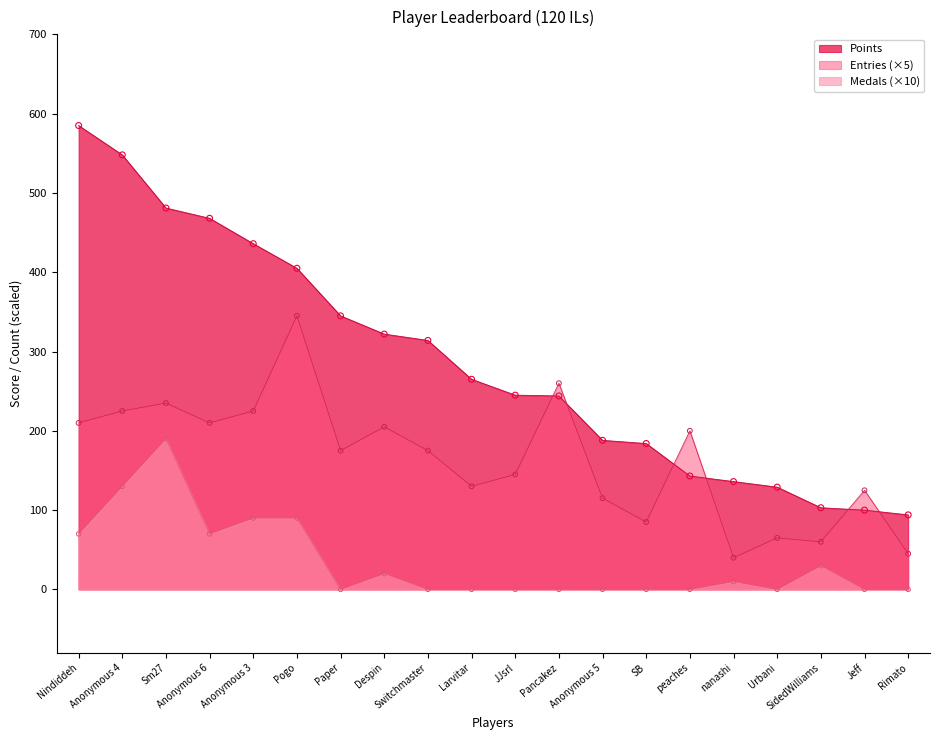

Which series reaches the minimum Y coordinate?

Medals